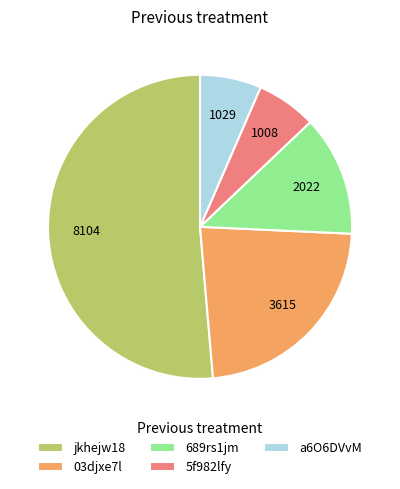

Which slice represents more than half of the pie?

jkhejw18